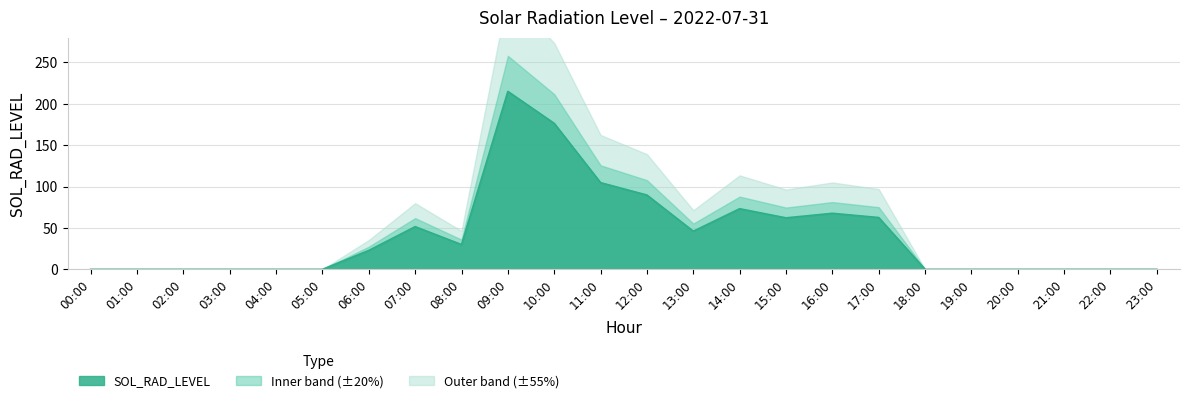

Reading left to right, transcribe all the data shown in this chart.

0.0	0.0	0.0	0.0	0.0	0.0	22.8	51.6	29.9	215.0	176.4	104.7	89.8	46.1	73.2	62.2	67.7	62.6	0.0	0.0	0.0	0.0	0.0	0.0